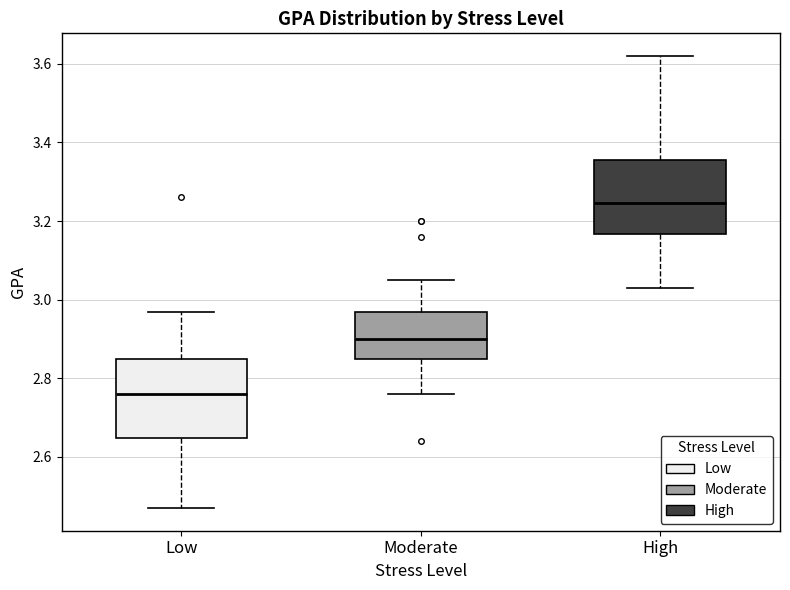

Reading left to right, transcribe this box plot: for each box, give where its median line is, the range the box spans, and where its two whiskers end, as read against the y-axis. The values are not printed on the chart, so give them approximately, as read against the axis.

Low: median 2.76, box 2.64 to 2.86, whiskers 2.48 to 2.98
Moderate: median 2.90, box 2.86 to 2.98, whiskers 2.76 to 3.06
High: median 3.24, box 3.16 to 3.36, whiskers 3.04 to 3.62